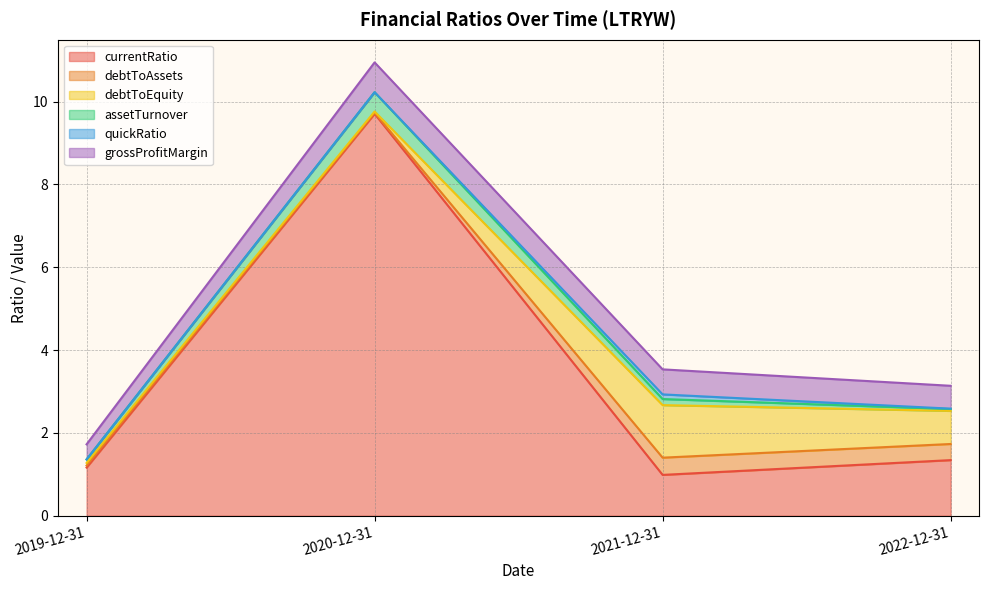

Where is the first local maximum for grossProfitMargin?

2020-12-31